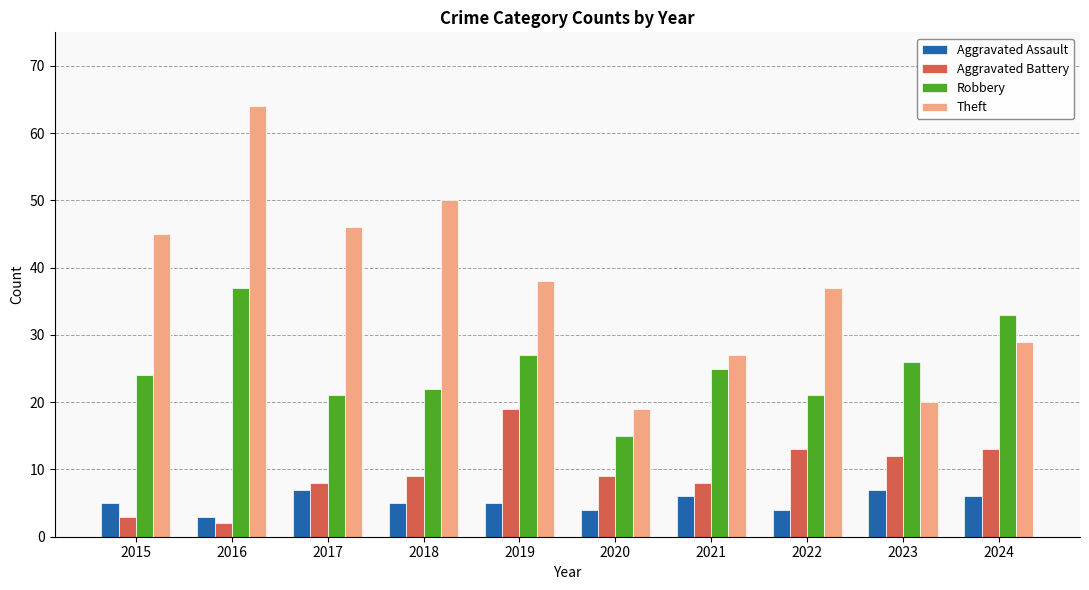

Reading left to right, list all the values displayed in this chart.

Aggravated Assault: 2015=5	2016=3	2017=7	2018=5	2019=5	2020=4	2021=6	2022=4	2023=7	2024=6
Aggravated Battery: 2015=3	2016=2	2017=8	2018=9	2019=19	2020=9	2021=8	2022=13	2023=12	2024=13
Robbery: 2015=24	2016=37	2017=21	2018=22	2019=27	2020=15	2021=25	2022=21	2023=26	2024=33
Theft: 2015=45	2016=64	2017=46	2018=50	2019=38	2020=19	2021=27	2022=37	2023=20	2024=29